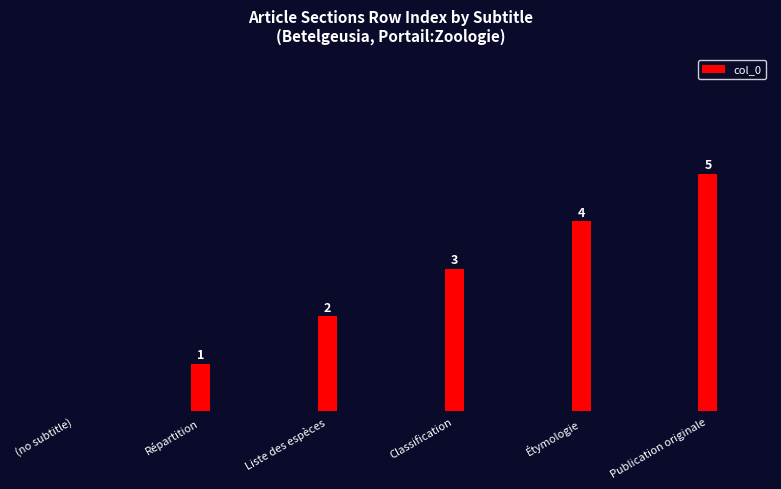

What is the sum of all values?

15